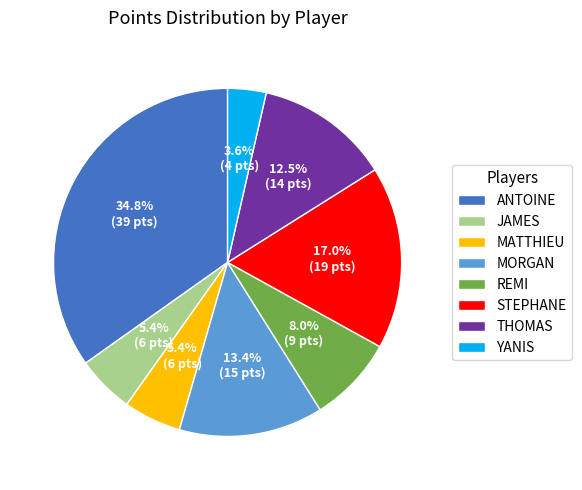

Does MATTHIEU account for over 50% of the chart?

No